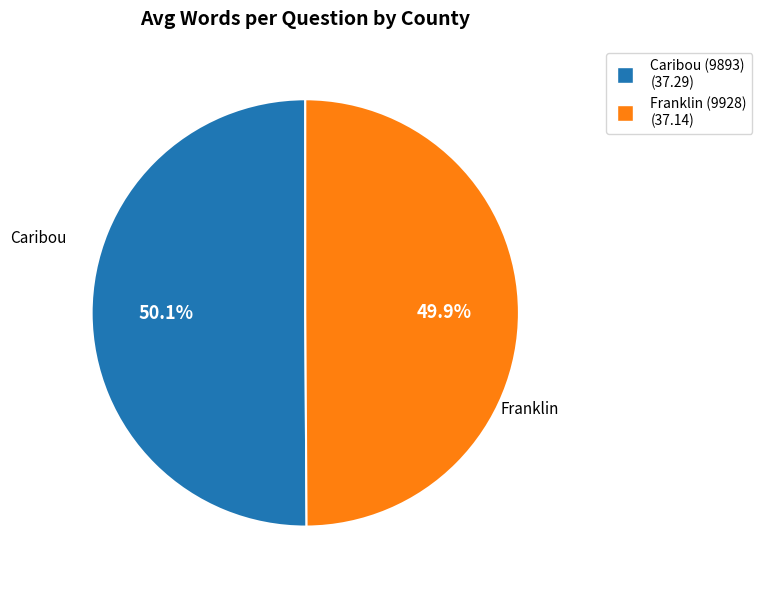

Is it true that Caribou (9893) is 43% of the pie?

False